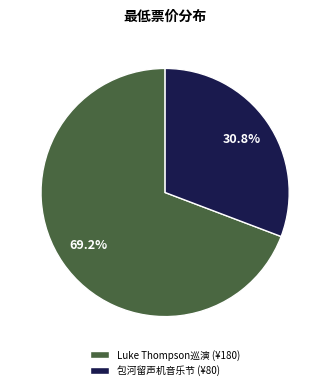

Rank the categories by value from lowest to highest.

包河留声机音乐节 (¥80), Luke Thompson巡演 (¥180)